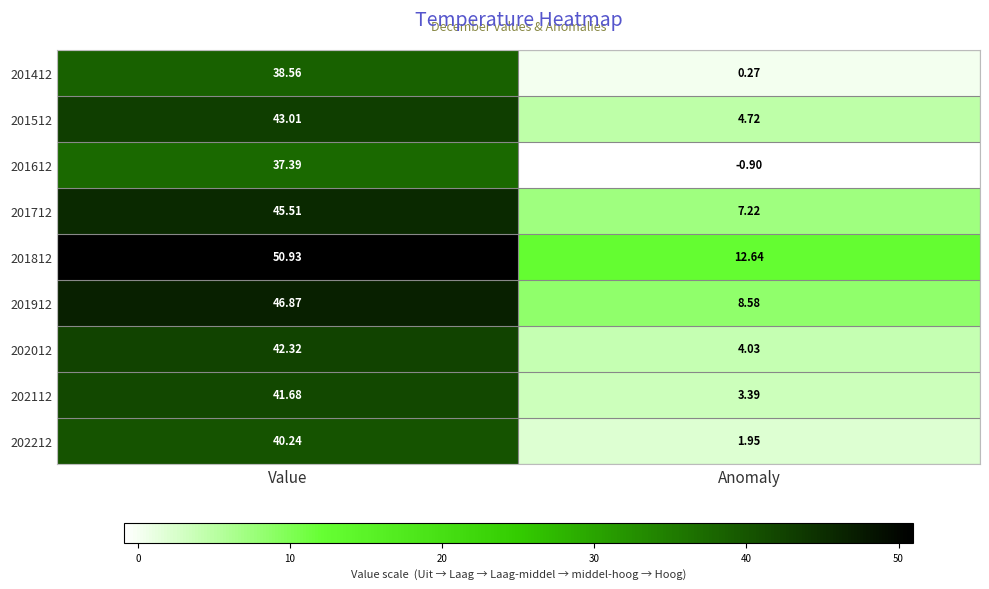

Which category has the highest value across all series?

Value